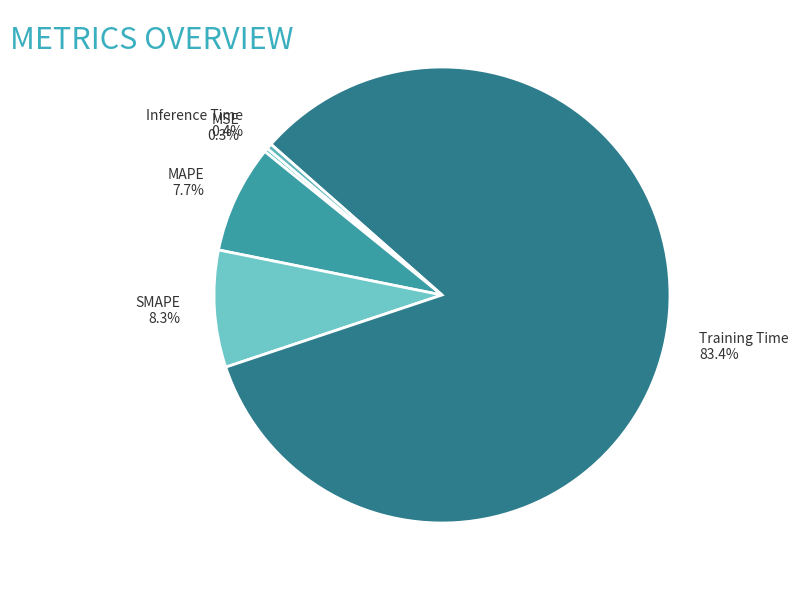

How many segments does this pie chart have?

5